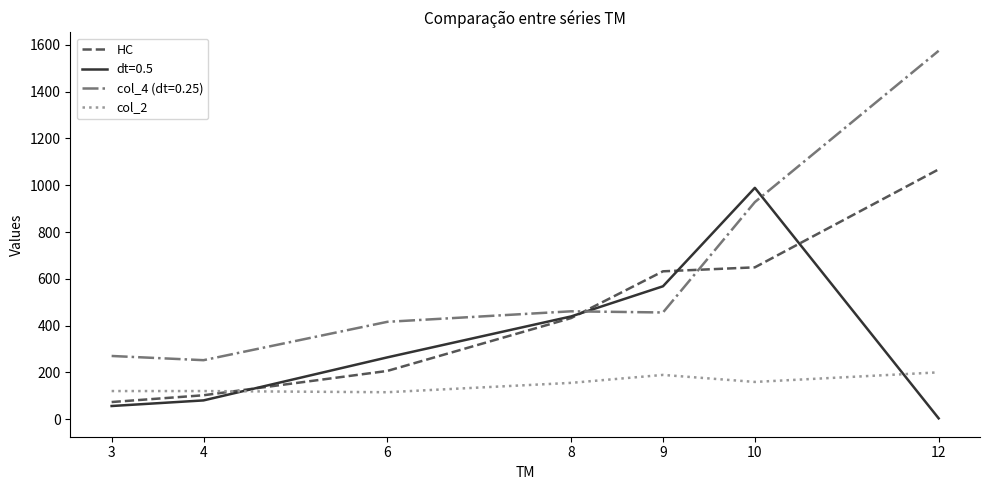

How many lines are shown in the chart?

4